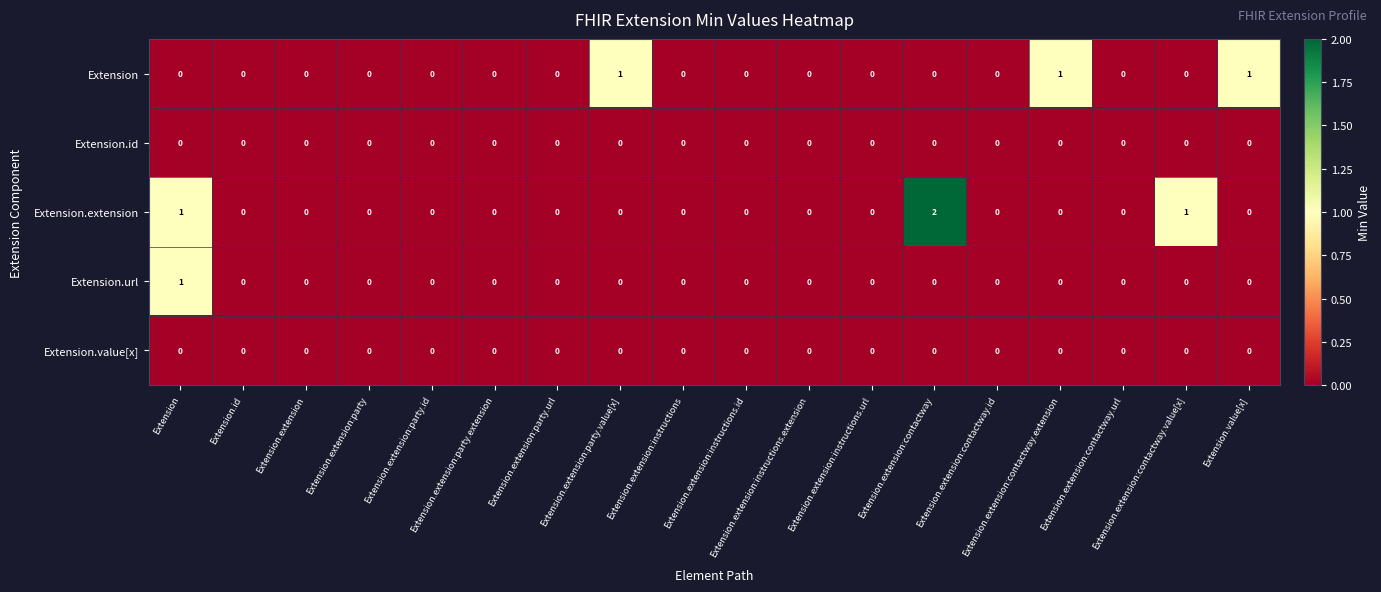

How many series are shown in this chart?

5